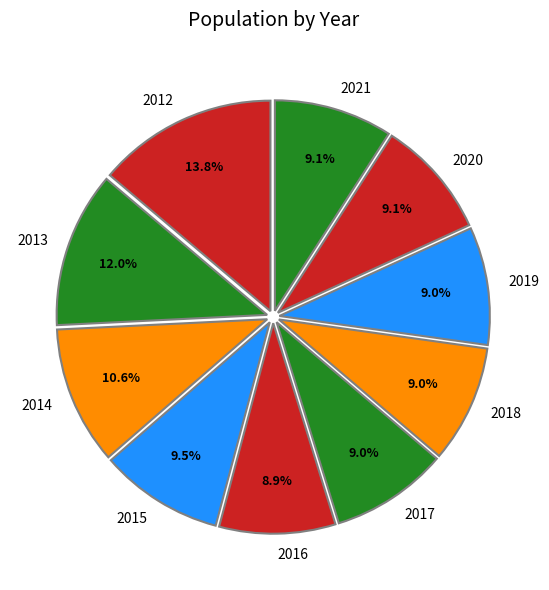

What is the largest slice in the pie chart?

2012